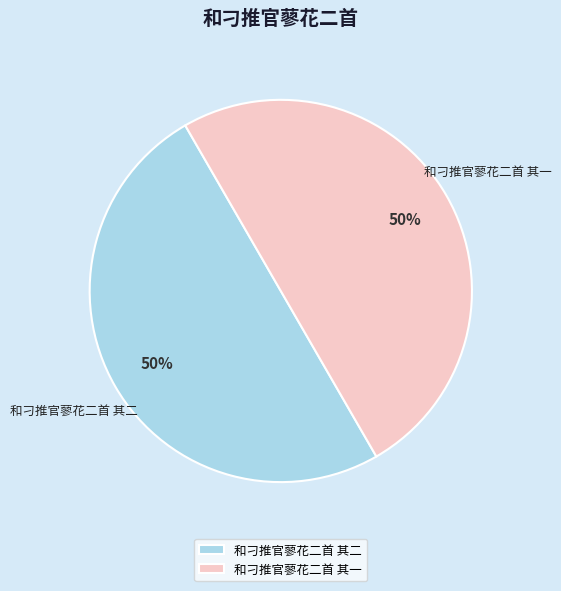

To the nearest percent, what percentage of the pie is 和刁推官蓼花二首 其二?

50%